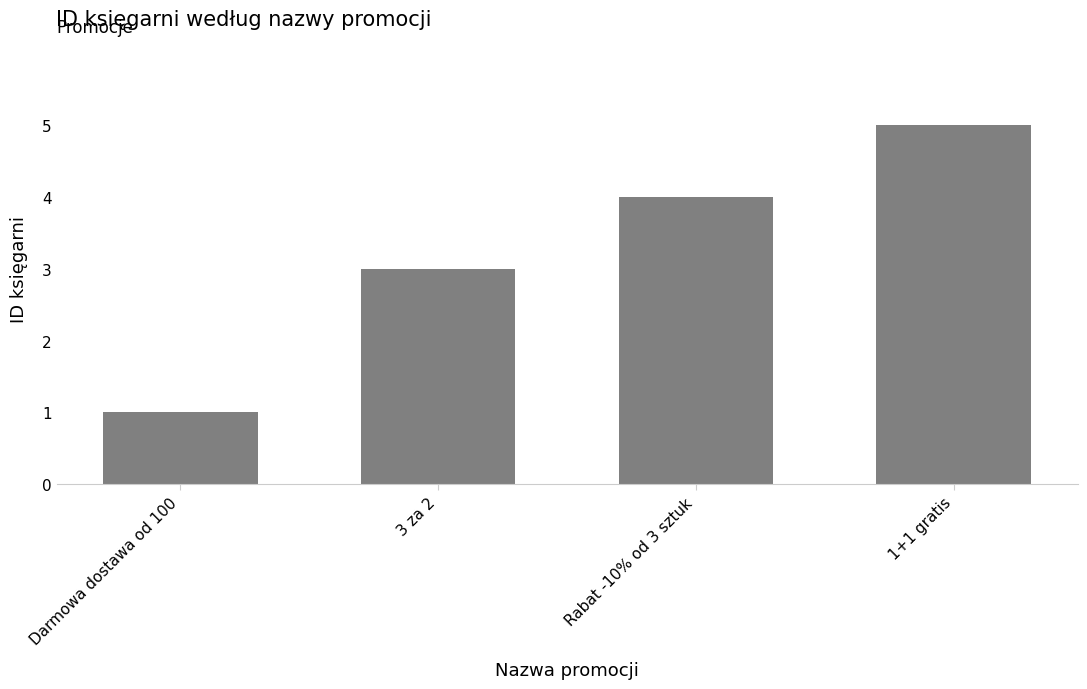

What is the value of the 2nd bar from the left?

3